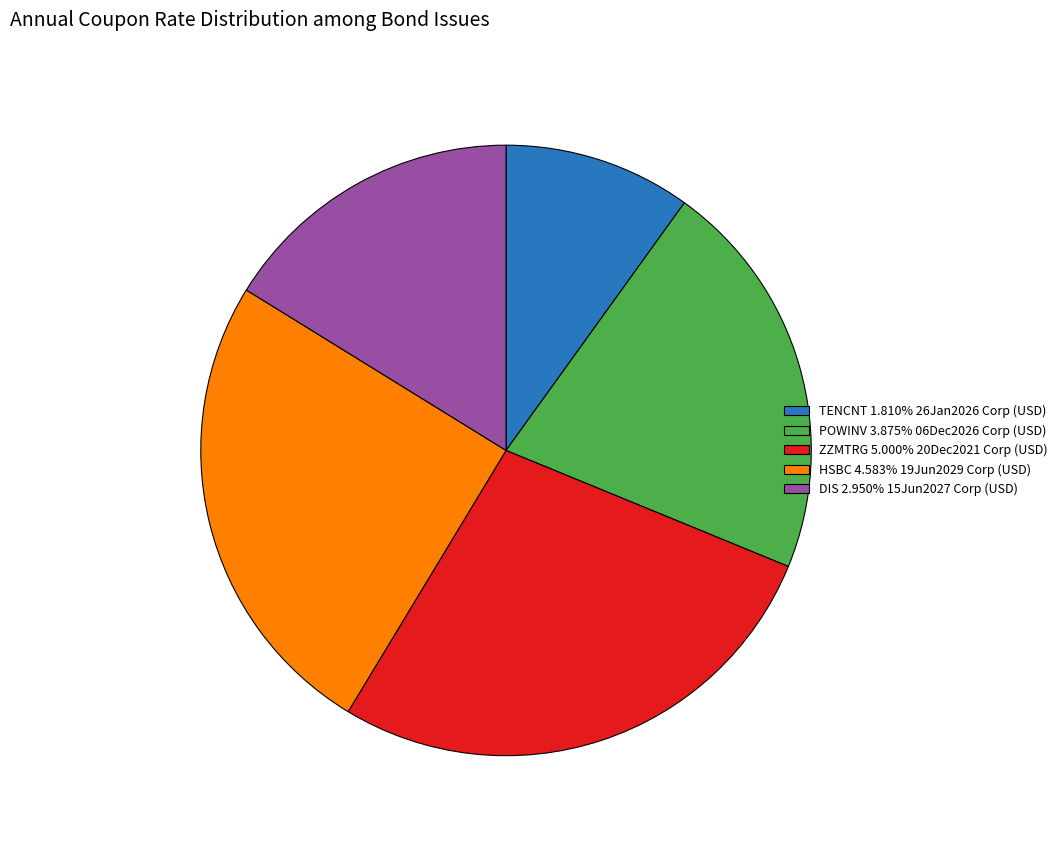

How many slices are in this pie chart?

5